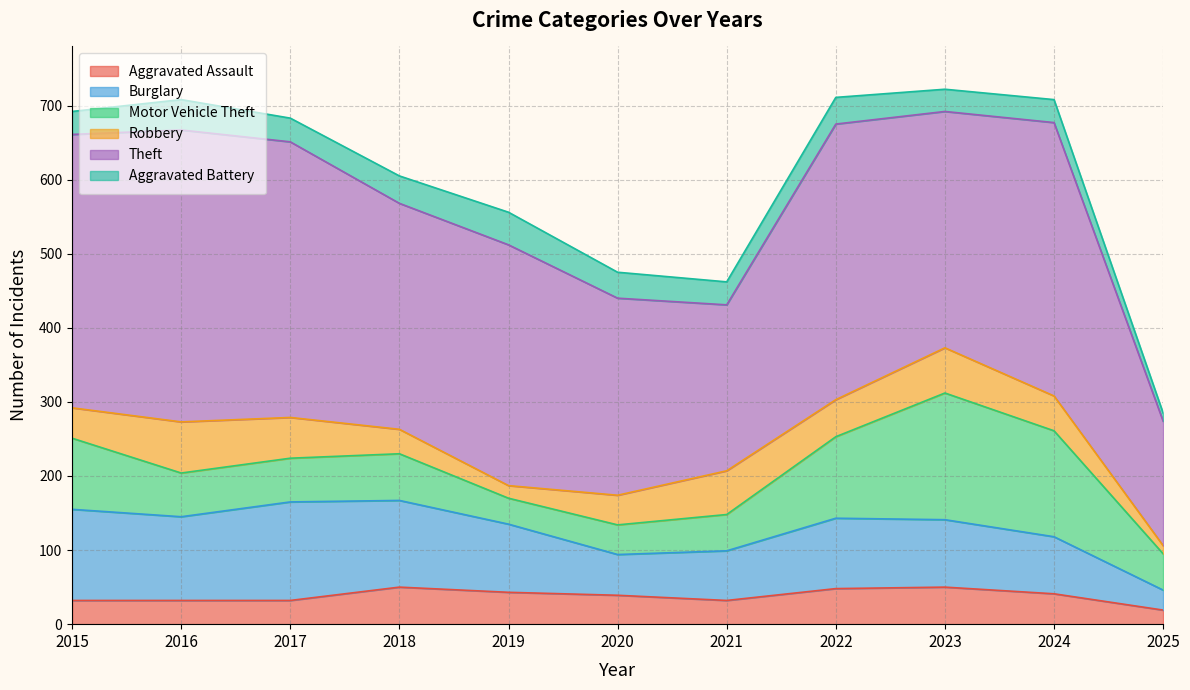

List the series in order of their peak value, highest first.

Theft, Motor Vehicle Theft, Burglary, Robbery, Aggravated Assault, Aggravated Battery